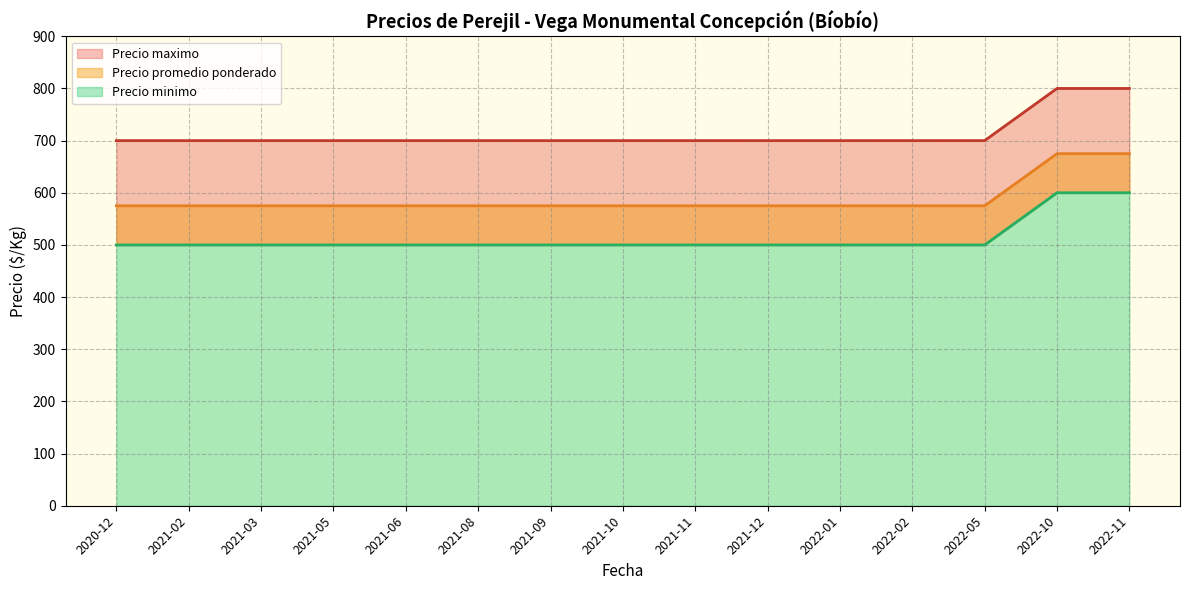

What is the spread (max minus min) of values at 2021-05?

200